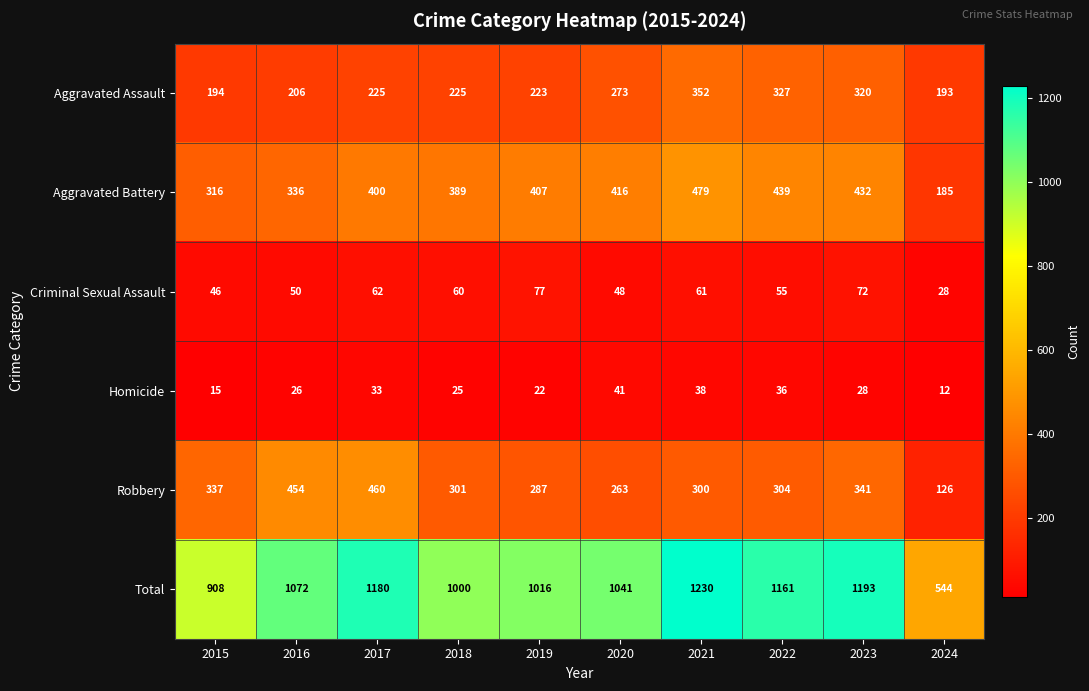

What is the average value of the Criminal Sexual Assault series?

56